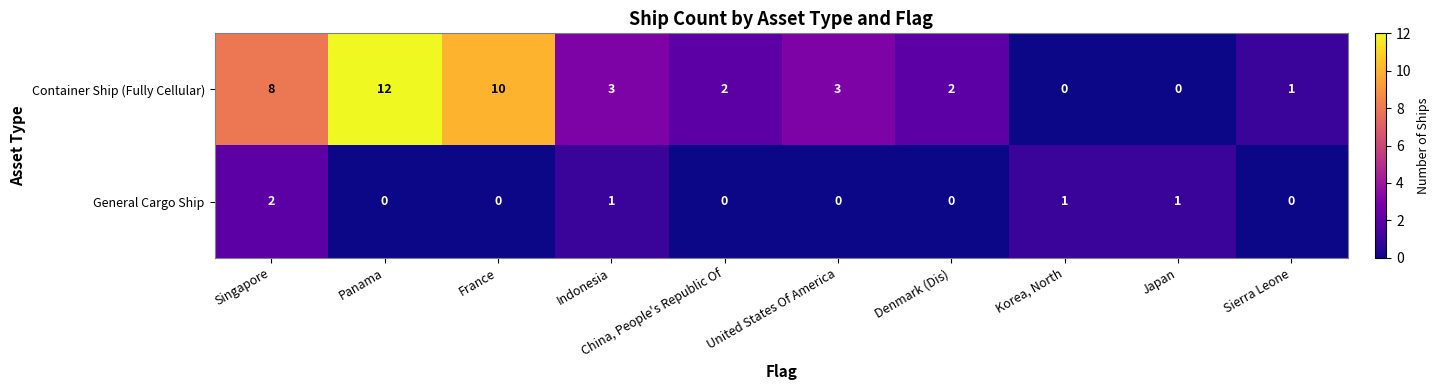

What is the total value across all series at Singapore?

10